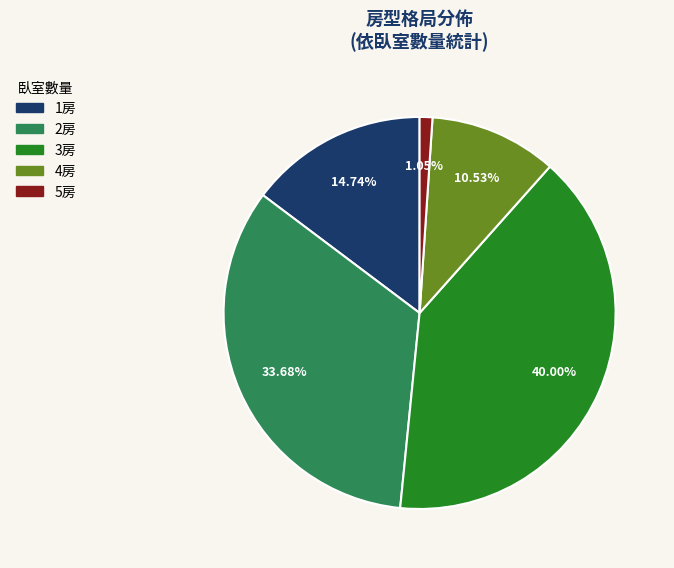

To the nearest percent, what is the average slice percentage?

20%